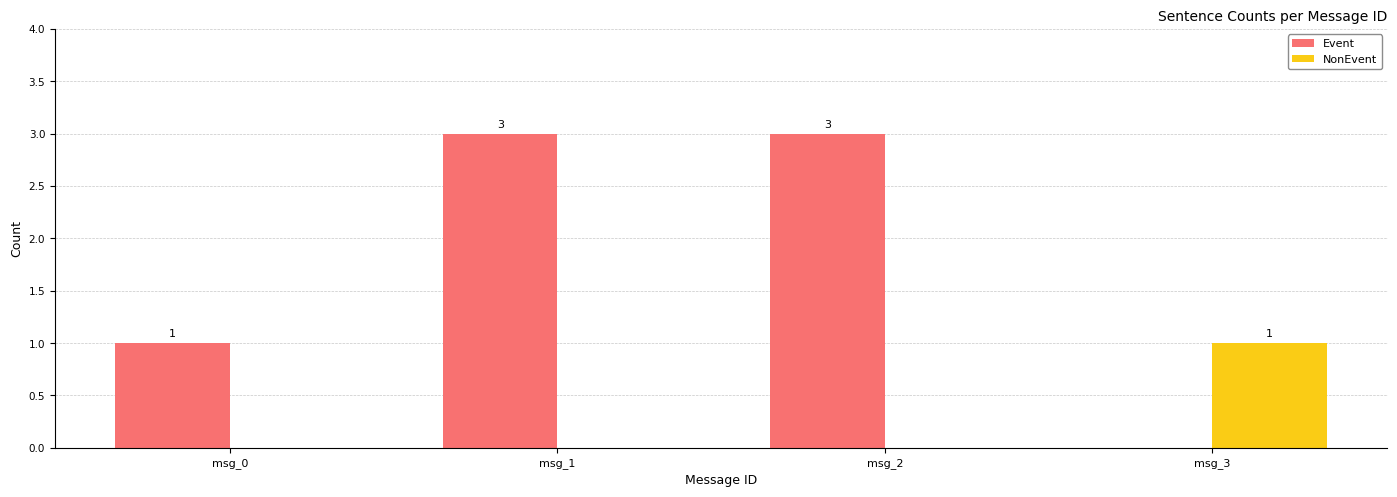

Which series has the largest total across all categories?

Event